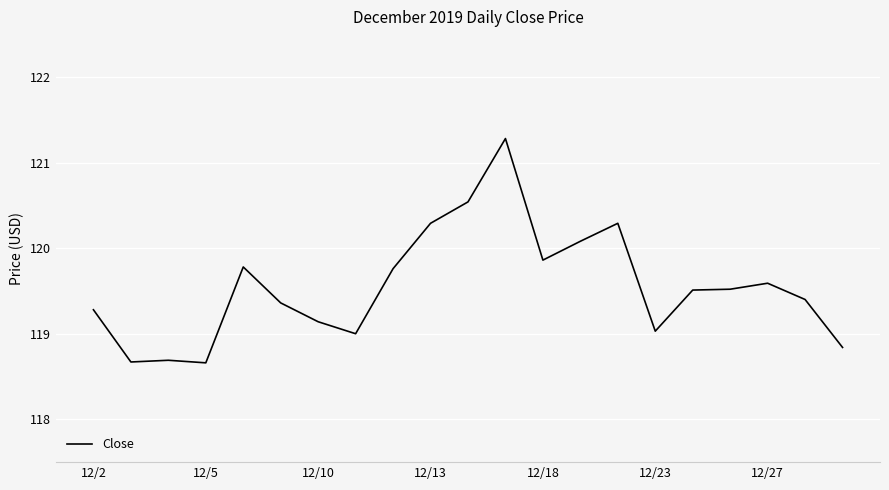

Does the chart have visible grid lines?

Yes